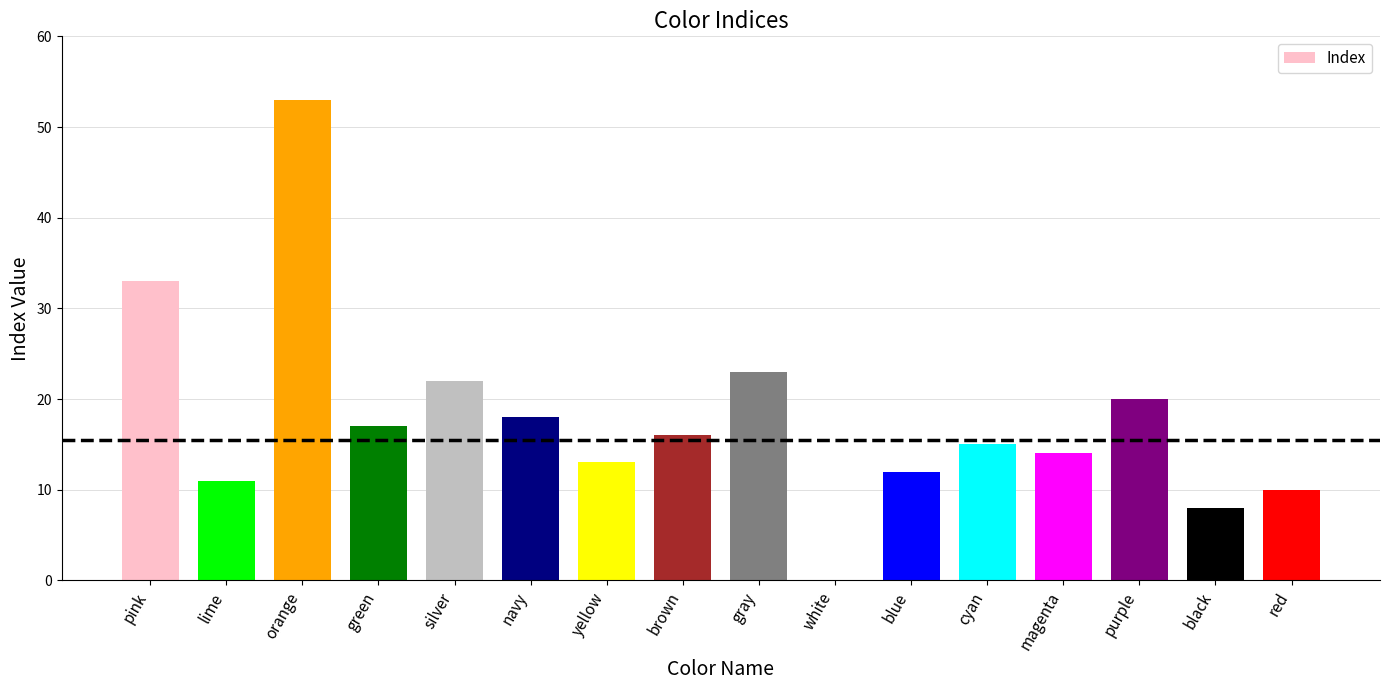

What is the label of the 6th bar from the left?

navy